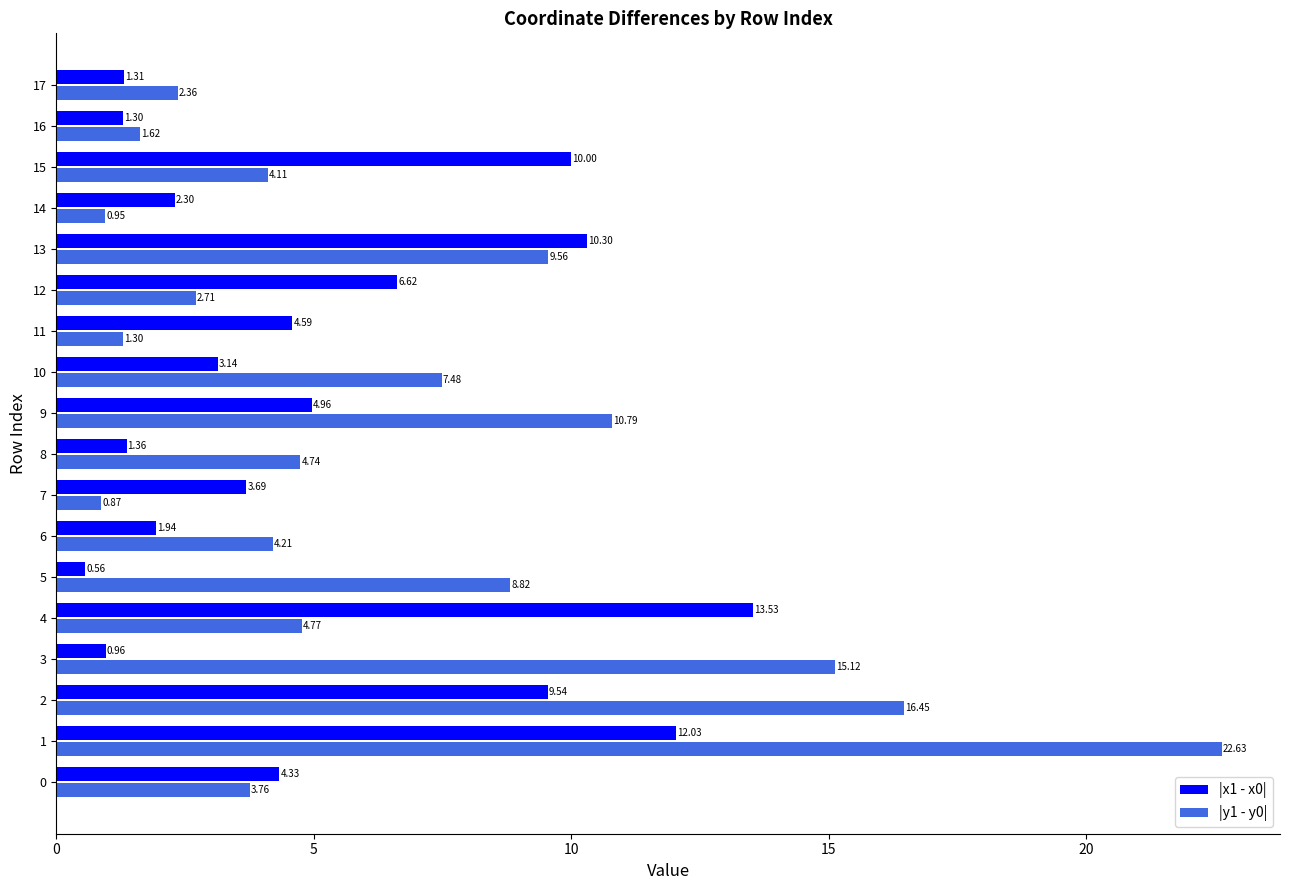

What is the average value of the |y1 - y0| series?

6.8